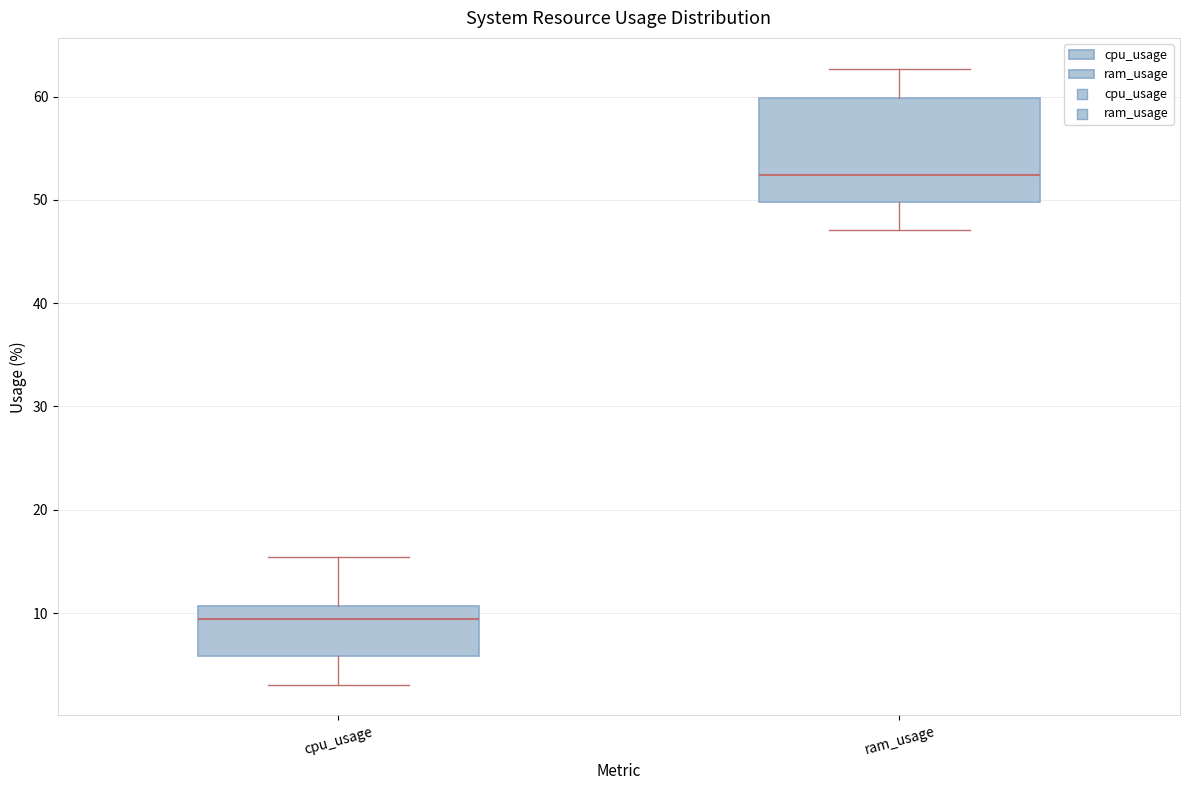

Which box has the highest median line?

ram_usage